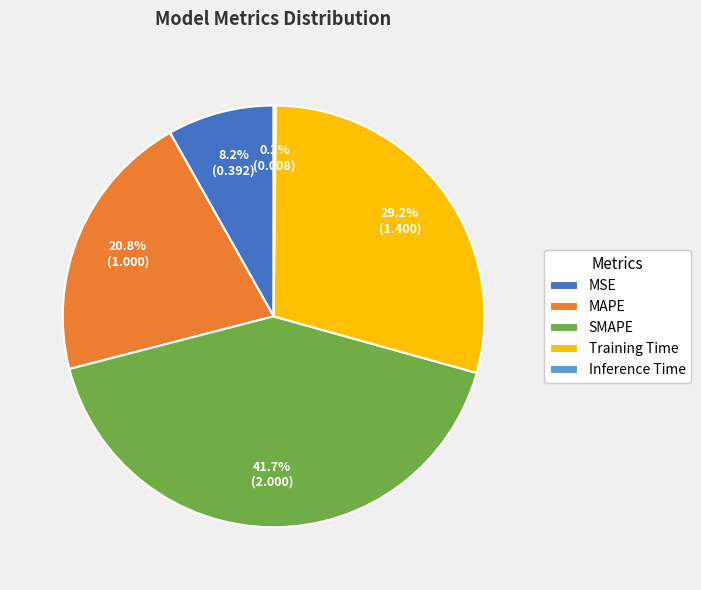

Combined, what portion of the pie is MAPE and Training Time?

50.0%